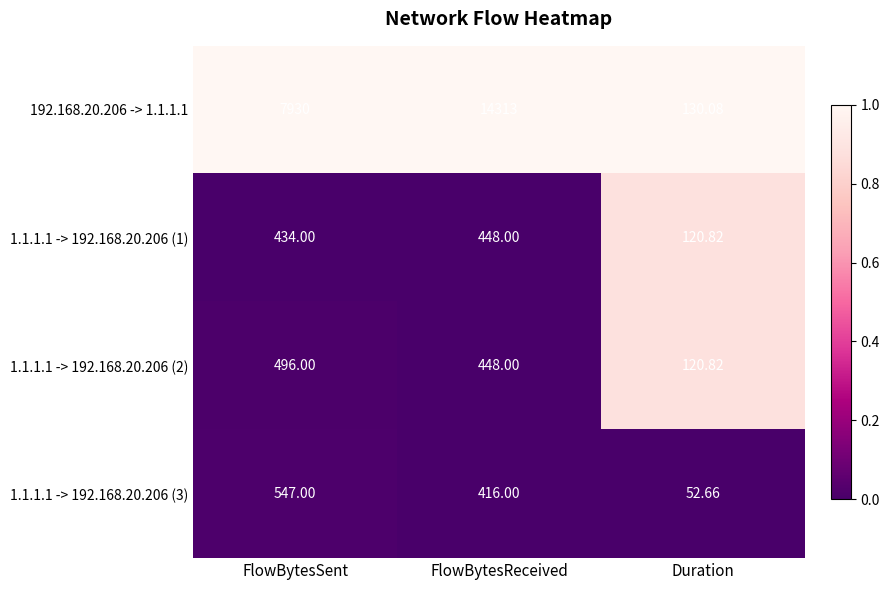

Rank the categories by 1.1.1.1 -> 192.168.20.206 (1) value from lowest to highest.

Duration, FlowBytesSent, FlowBytesReceived